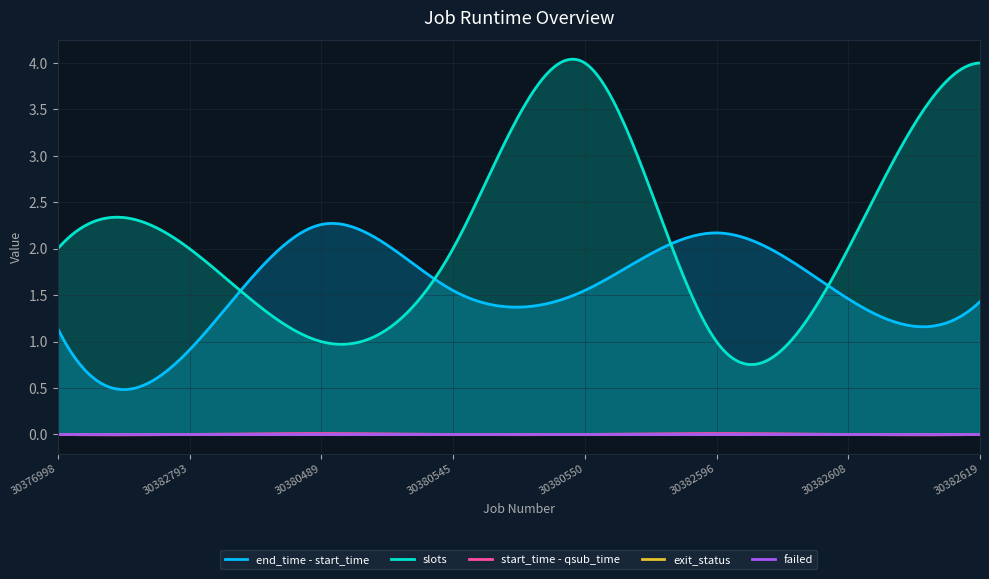

At which label is end_time - start_time closest to 1?

30382793